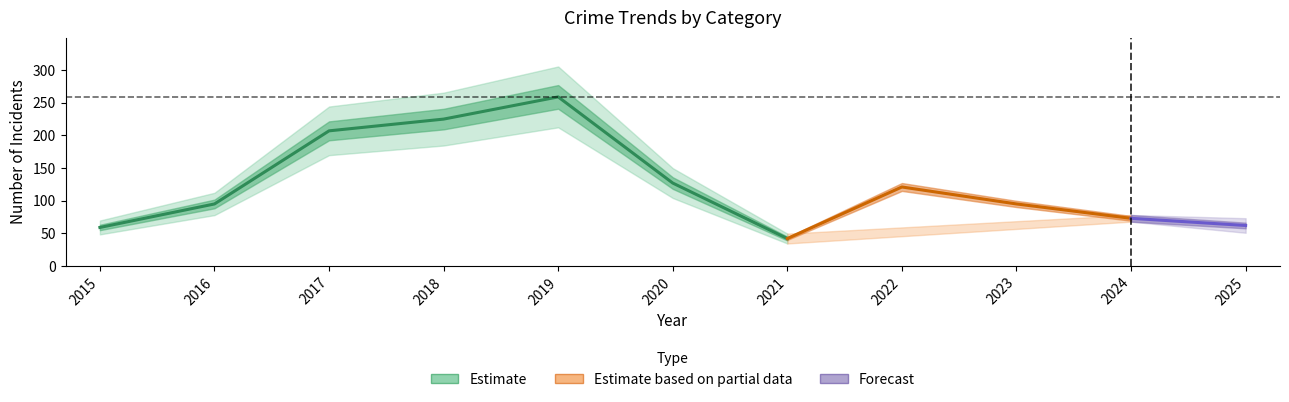

True or false: Total has a value of 447 at 2019.

False